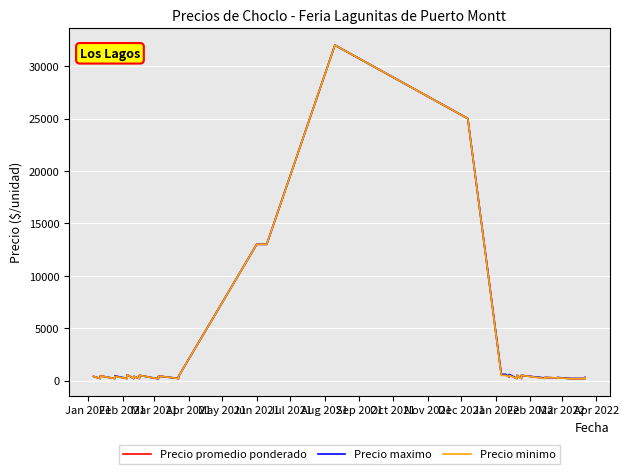

Which series has the largest total across all categories?

Precio maximo